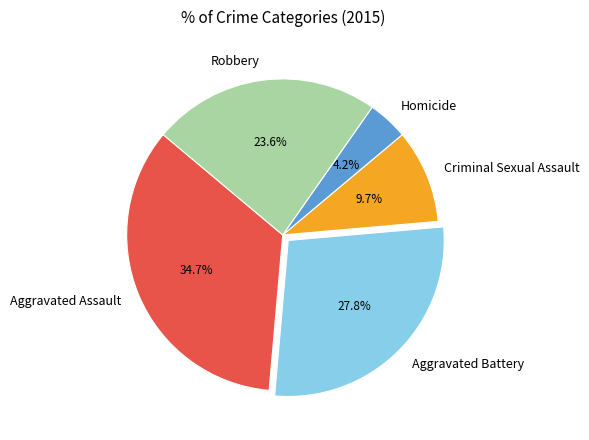

What is the largest slice in the pie chart?

Aggravated Assault